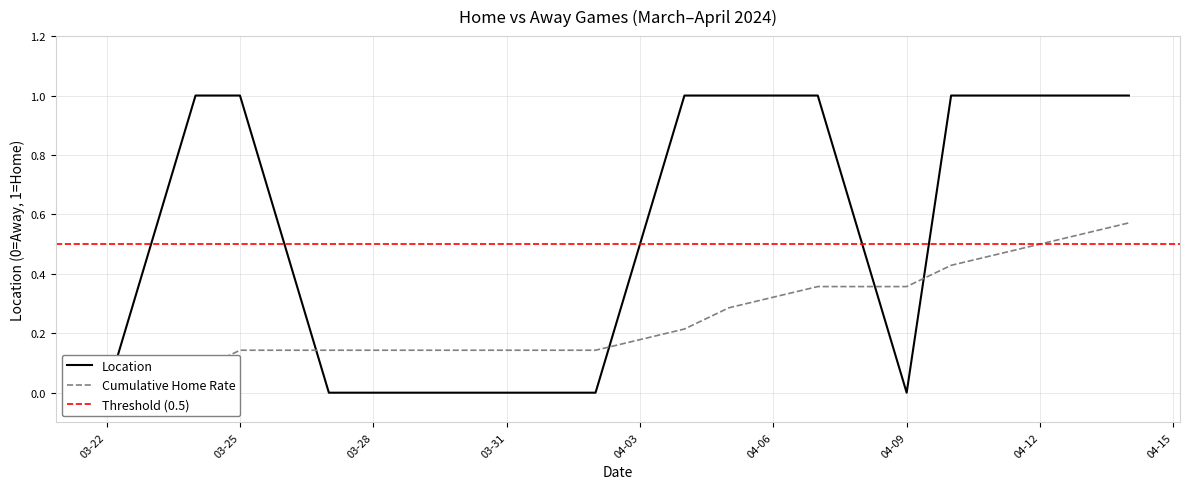

Where is the first local minimum?

04-09